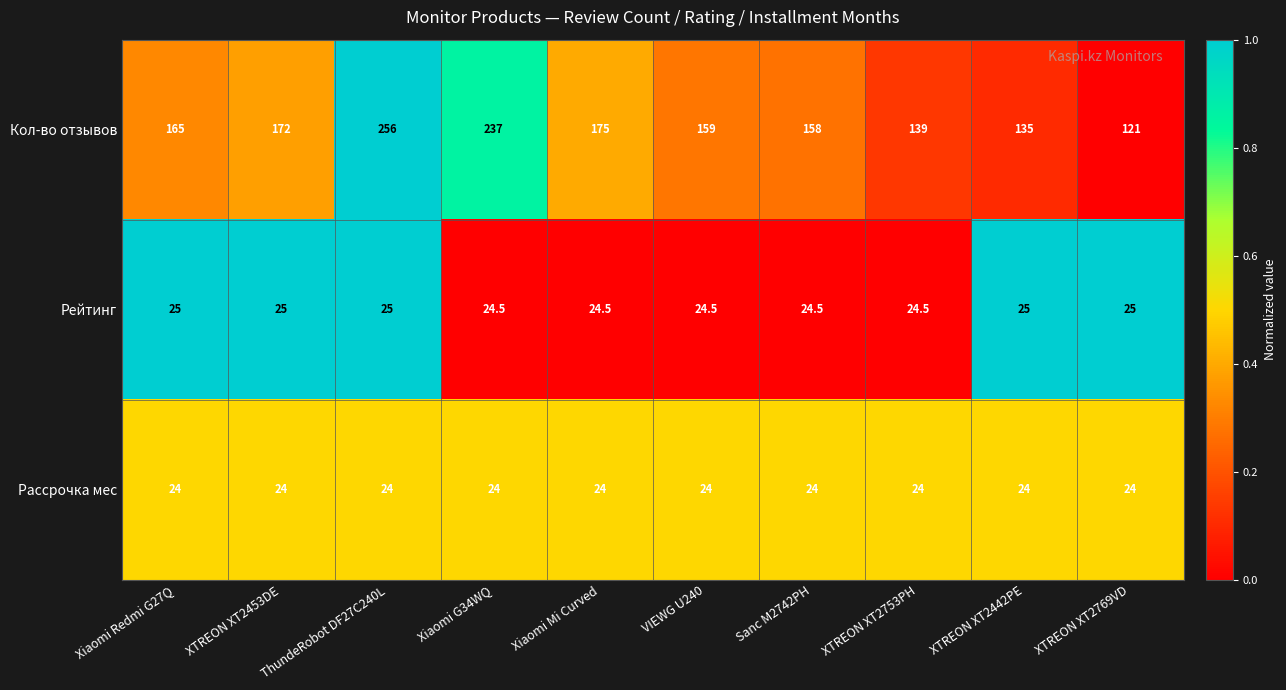

The Кол-во отзывов series shows 237.9 at XTREON XT2442PE. True or false?

False